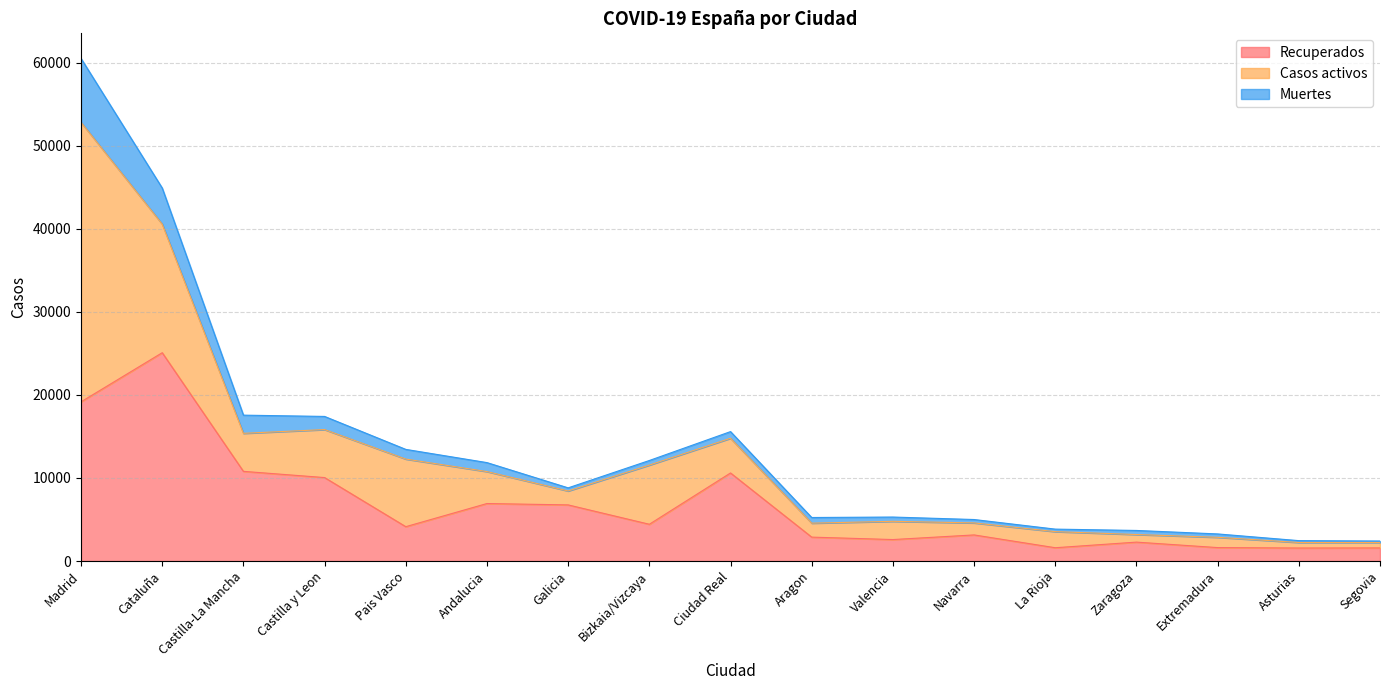

How many values in the Muertes series are below 551?

8